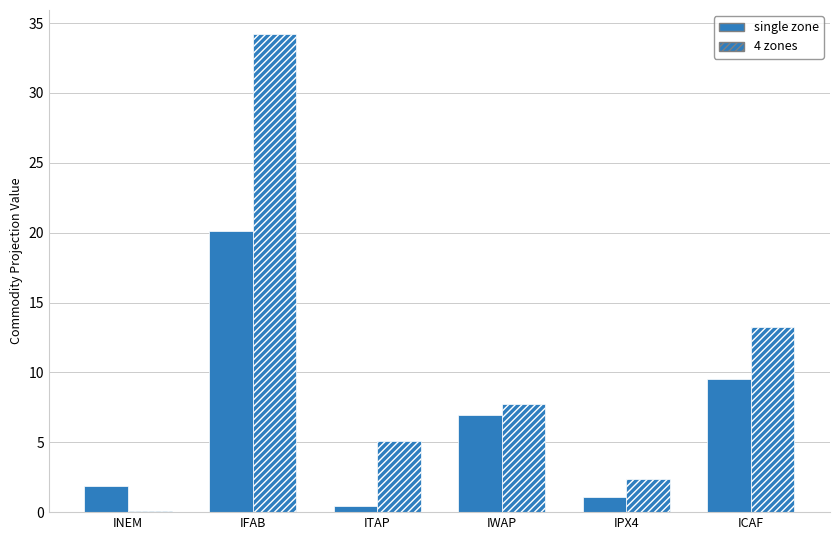

What is the sum of all 4 zones values?

62.8